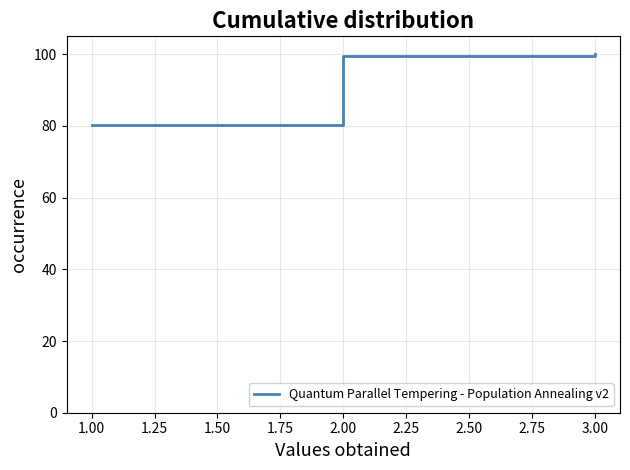

How many lines are shown in the chart?

1